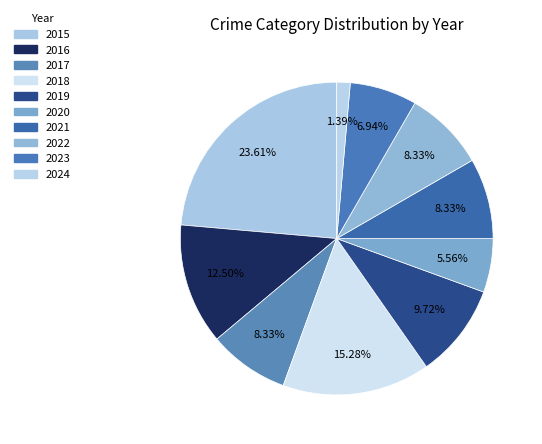

How many segments does this pie chart have?

10